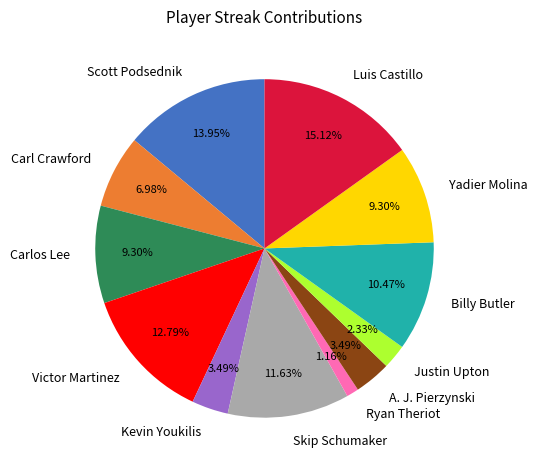

What is the ratio of the value at Billy Butler to the value at Carlos Lee?

1.1